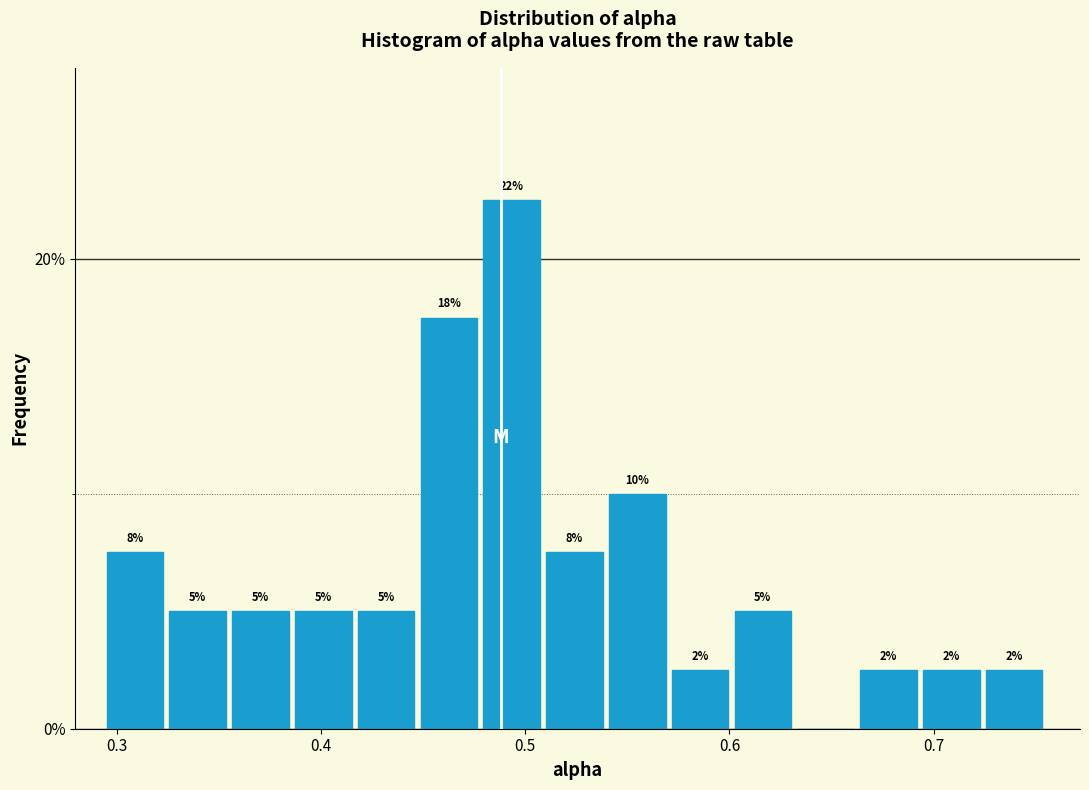

Read against the x-axis, roughly where is the centre of the tallest bar?

0.49